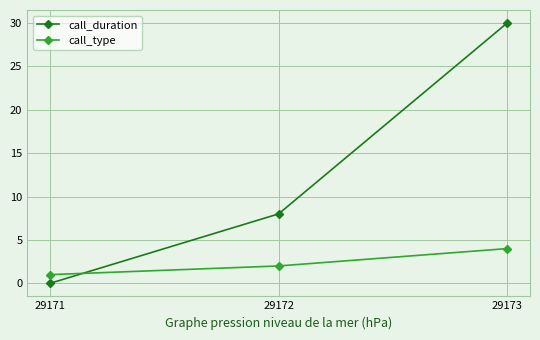

What are all the series names shown in the legend?

call_duration, call_type